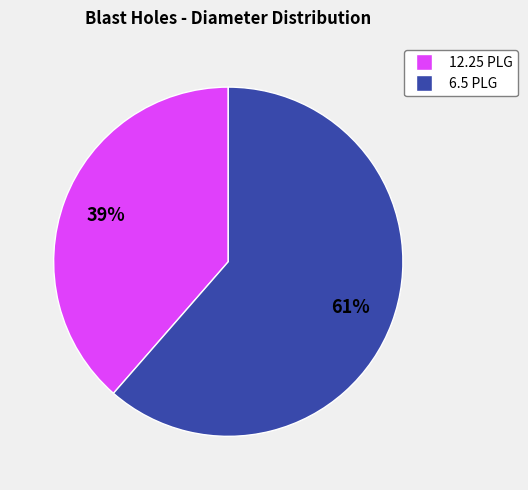

Does any single category account for the majority?

Yes